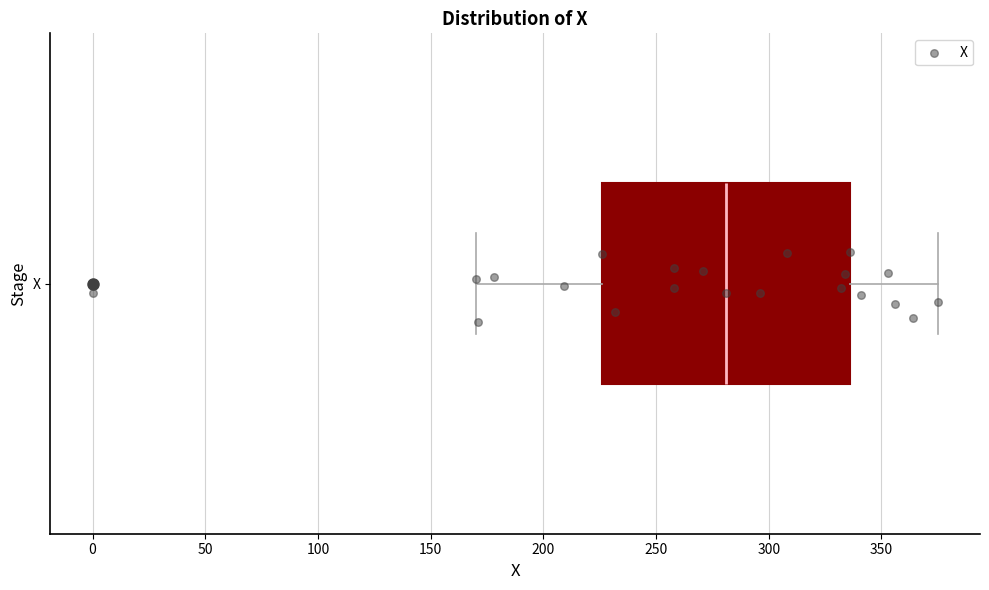

Where is the left edge of the box for X on the x-axis? The values are not printed on the chart, so give them approximately, as read against the axis.

225